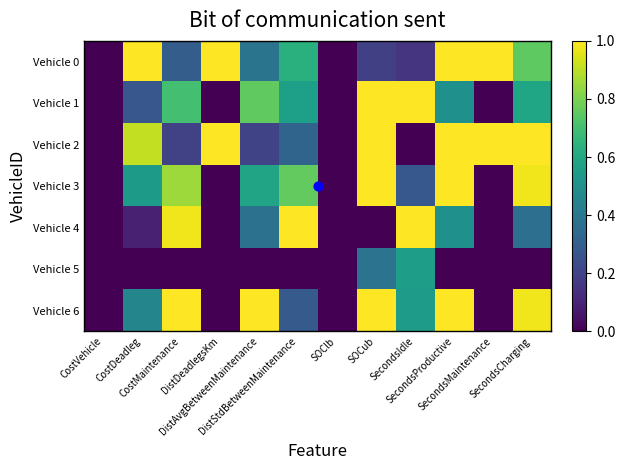

Reading right to left, extract all data points from this chart.

Vehicle 0: SecondsCharging=0.8	SecondsMaintenance=1.0	SecondsProductive=1.0	SecondsIdle=0.2	SOCub=0.2	SOClb=0.0	DistStdBetweenMaintenance=0.6	DistAvgBetweenMaintenance=0.4	DistDeadlegsKm=1.0	CostMaintenance=0.3	CostDeadleg=1.0	CostVehicle=0.0
Vehicle 1: SecondsCharging=0.6	SecondsMaintenance=0.0	SecondsProductive=0.5	SecondsIdle=1.0	SOCub=1.0	SOClb=0.0	DistStdBetweenMaintenance=0.6	DistAvgBetweenMaintenance=0.8	DistDeadlegsKm=0.0	CostMaintenance=0.7	CostDeadleg=0.3	CostVehicle=0.0
Vehicle 2: SecondsCharging=1.0	SecondsMaintenance=1.0	SecondsProductive=1.0	SecondsIdle=0.0	SOCub=1.0	SOClb=0.0	DistStdBetweenMaintenance=0.3	DistAvgBetweenMaintenance=0.2	DistDeadlegsKm=1.0	CostMaintenance=0.2	CostDeadleg=0.9	CostVehicle=0.0
Vehicle 3: SecondsCharging=1.0	SecondsMaintenance=0.0	SecondsProductive=1.0	SecondsIdle=0.3	SOCub=1.0	SOClb=0.0	DistStdBetweenMaintenance=0.8	DistAvgBetweenMaintenance=0.6	DistDeadlegsKm=0.0	CostMaintenance=0.9	CostDeadleg=0.5	CostVehicle=0.0
Vehicle 4: SecondsCharging=0.4	SecondsMaintenance=0.0	SecondsProductive=0.5	SecondsIdle=1.0	SOCub=0.0	SOClb=0.0	DistStdBetweenMaintenance=1.0	DistAvgBetweenMaintenance=0.4	DistDeadlegsKm=0.0	CostMaintenance=1.0	CostDeadleg=0.1	CostVehicle=0.0
Vehicle 5: SecondsCharging=0.0	SecondsMaintenance=0.0	SecondsProductive=0.0	SecondsIdle=0.6	SOCub=0.4	SOClb=0.0	DistStdBetweenMaintenance=0.0	DistAvgBetweenMaintenance=0.0	DistDeadlegsKm=0.0	CostMaintenance=0.0	CostDeadleg=0.0	CostVehicle=0.0
Vehicle 6: SecondsCharging=1.0	SecondsMaintenance=0.0	SecondsProductive=1.0	SecondsIdle=0.6	SOCub=1.0	SOClb=0.0	DistStdBetweenMaintenance=0.3	DistAvgBetweenMaintenance=1.0	DistDeadlegsKm=0.0	CostMaintenance=1.0	CostDeadleg=0.5	CostVehicle=0.0